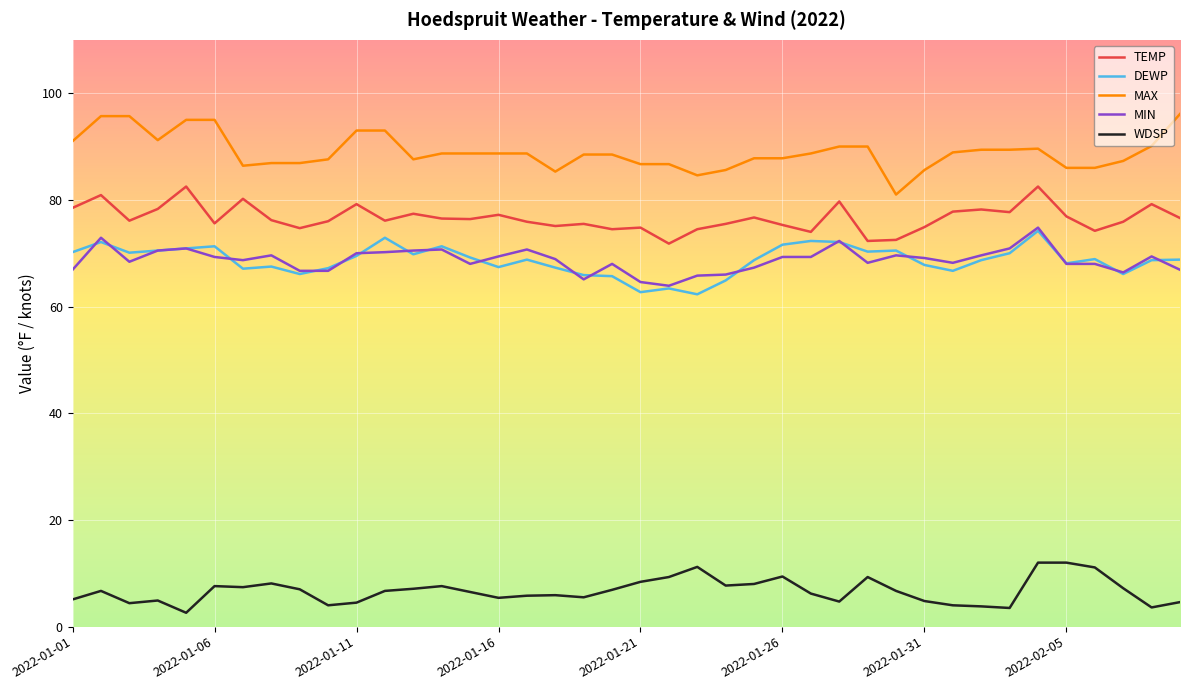

Which series has the largest total across all categories?

MAX